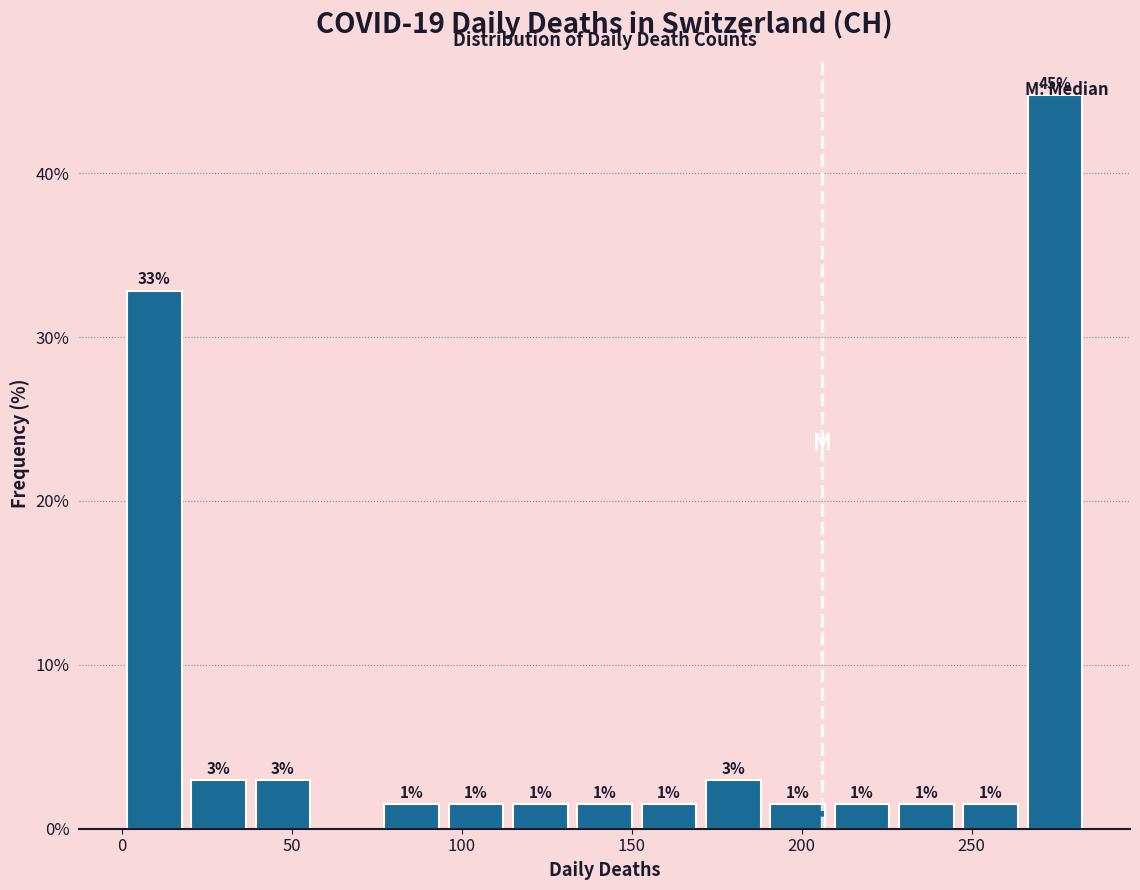

Around what value on the x-axis is the tallest bar? Give the approximate position of its centre, as read against the axis.

275